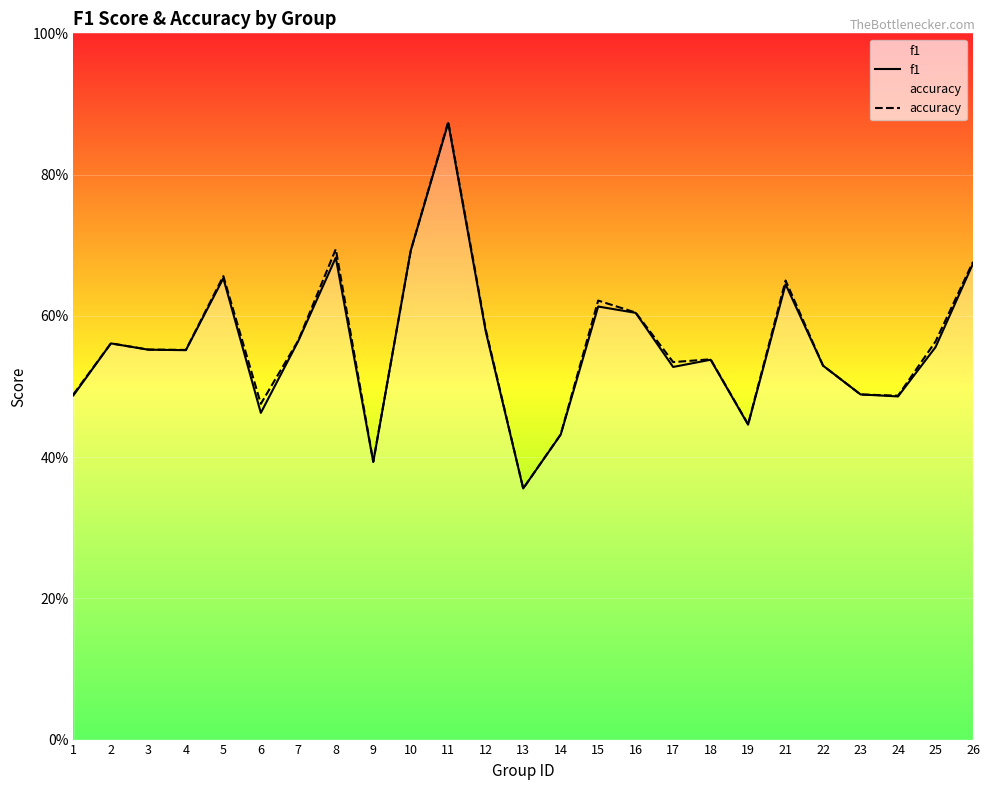

At which label does accuracy reach its peak?

11